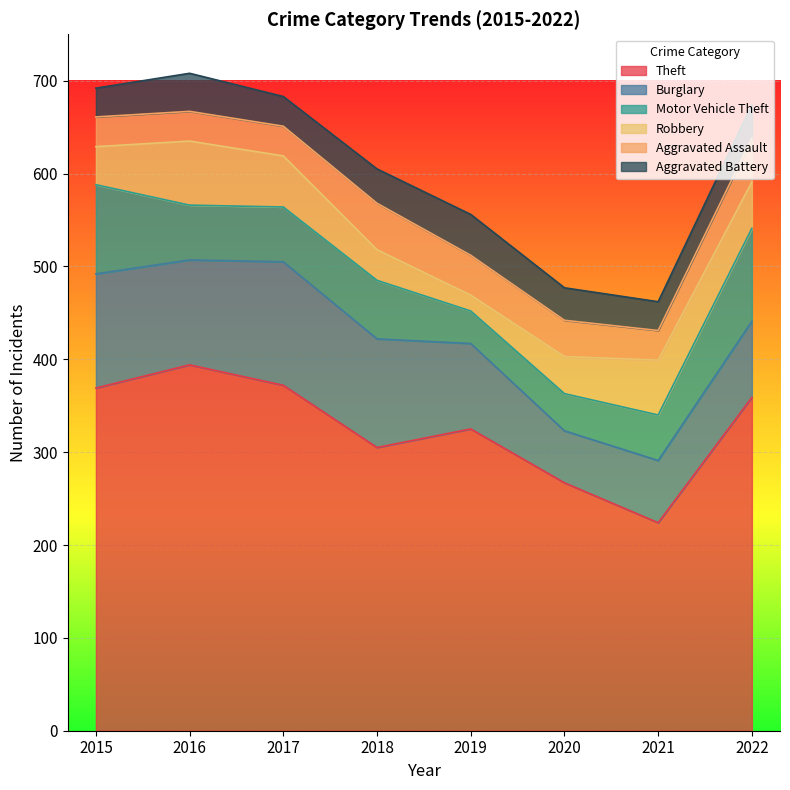

Reading left to right, list all the values displayed in this chart.

Theft: 2015=369	2016=394	2017=372	2018=305	2019=325	2020=267	2021=224	2022=359
Burglary: 2015=123	2016=113	2017=133	2018=117	2019=92	2020=56	2021=67	2022=82
Motor Vehicle Theft: 2015=96	2016=59	2017=59	2018=63	2019=35	2020=40	2021=49	2022=100
Robbery: 2015=41	2016=69	2017=55	2018=33	2019=17	2020=40	2021=59	2022=50
Aggravated Assault: 2015=32	2016=32	2017=32	2018=50	2019=43	2020=39	2021=32	2022=47
Aggravated Battery: 2015=31	2016=41	2017=32	2018=37	2019=44	2020=35	2021=31	2022=36